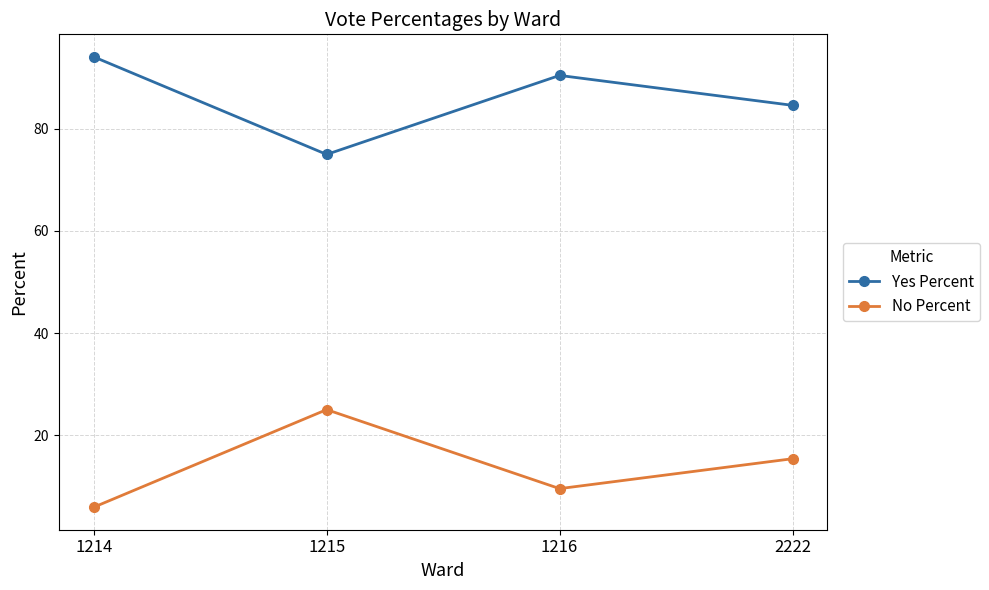

Which category has the lowest value across all series?

1214